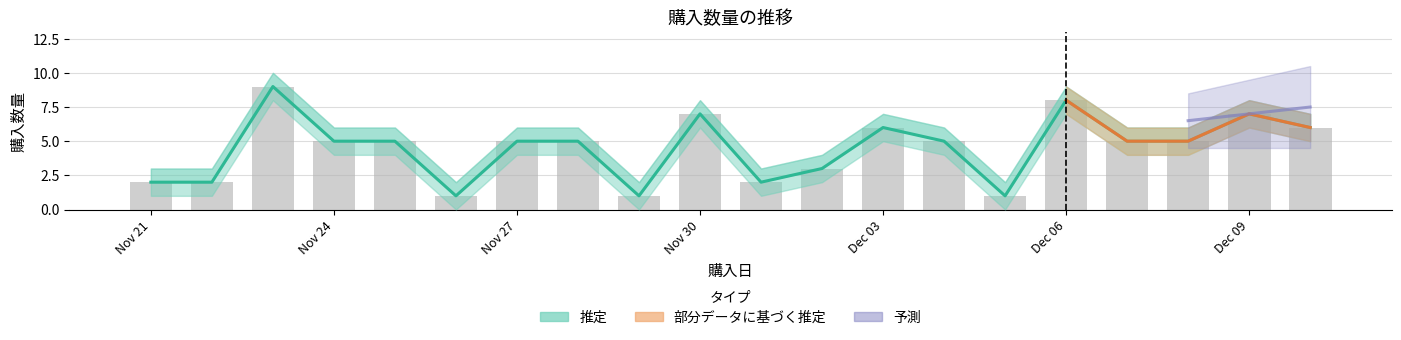

The value of 購入数量 at 2024-11-26 is 1. True or false?

False